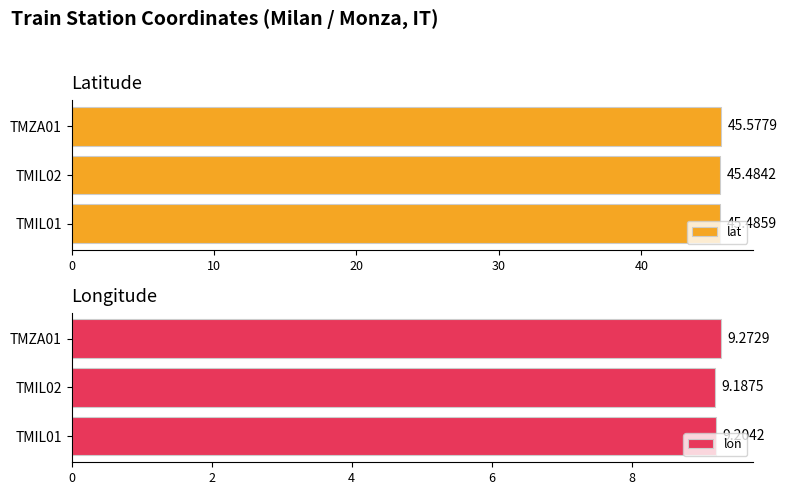

What are all the series names shown in the legend?

lat, lon